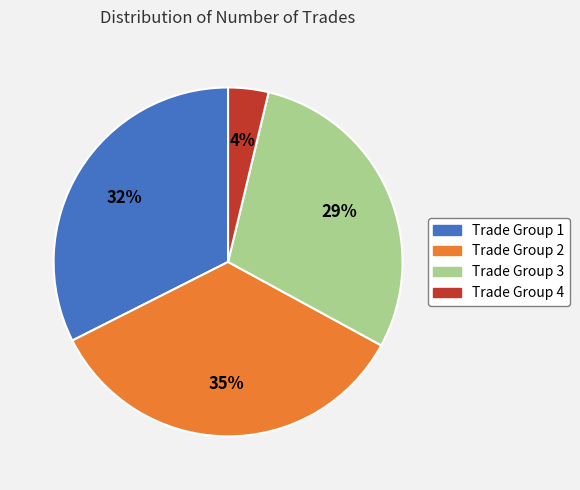

Is it true that Trade Group 2 is 23% of the pie?

False